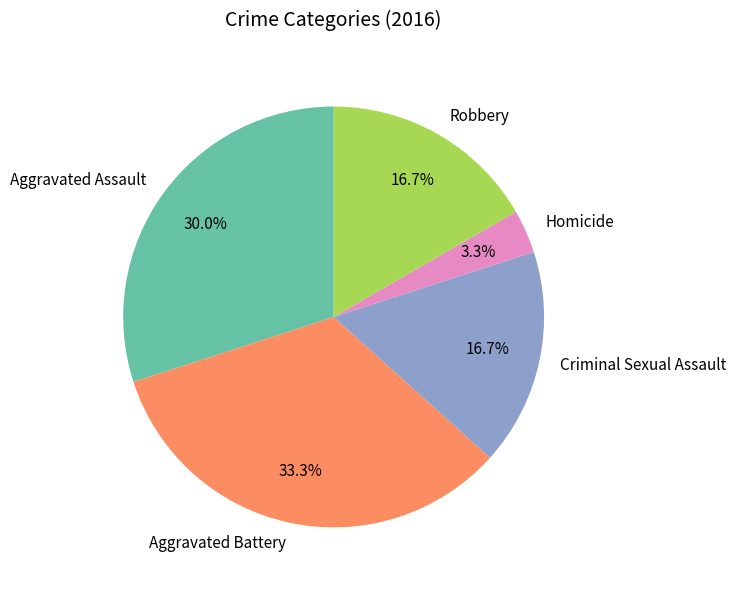

Does Aggravated Assault represent more than half of the total?

No